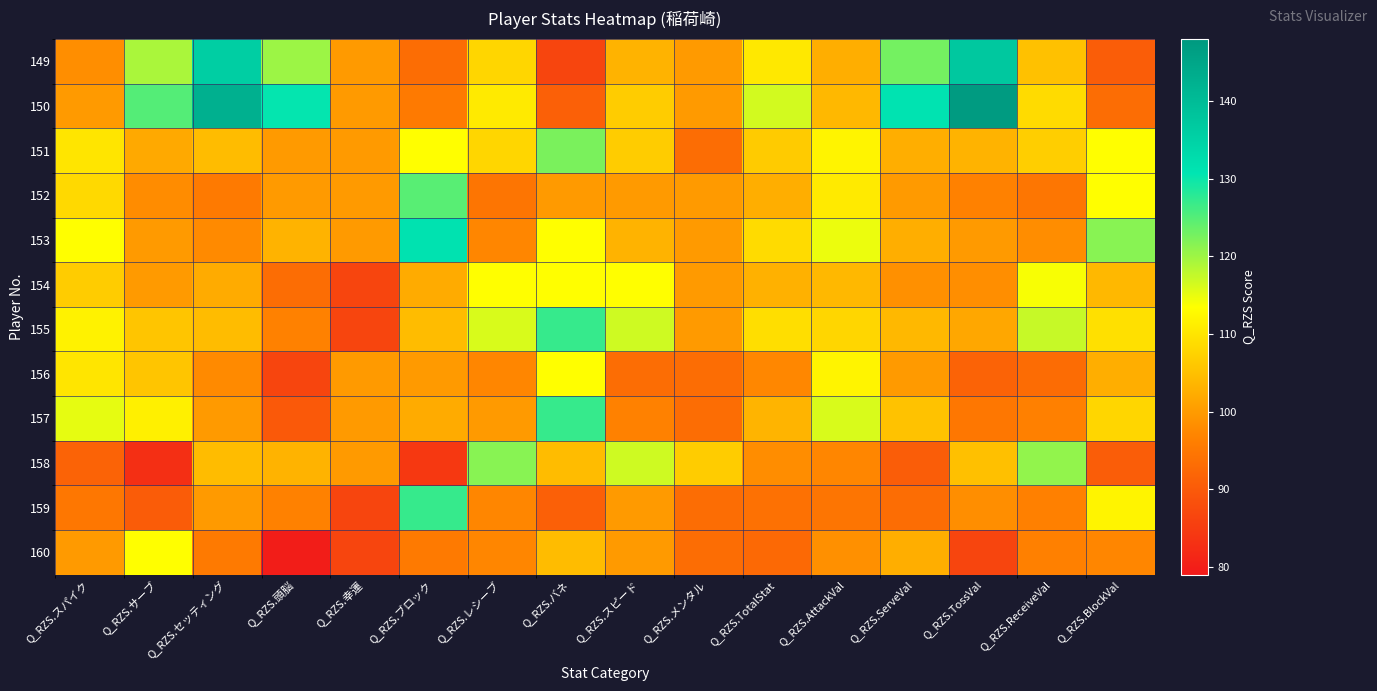

Which series has the largest range (max minus min)?

150